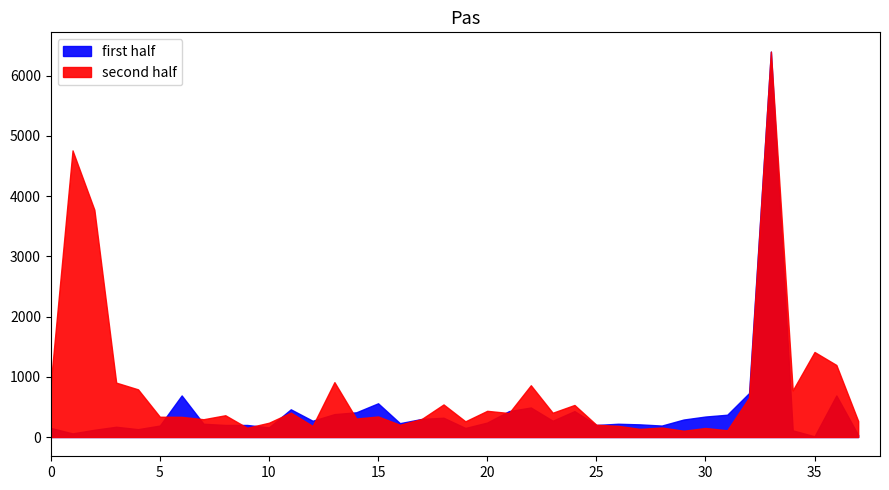

Does the chart display data point markers on the line(s)?

No